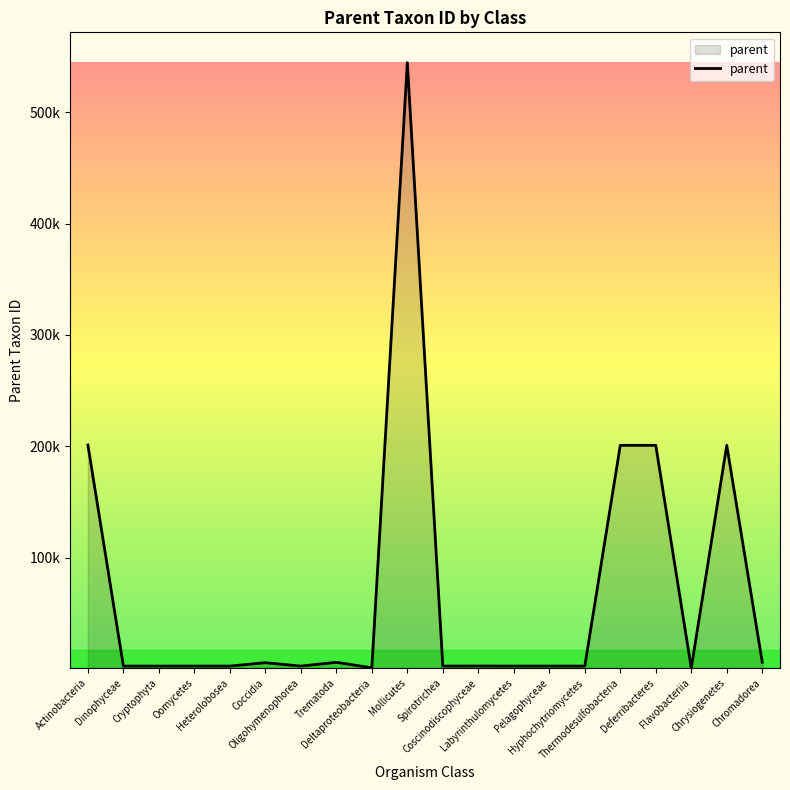

Reading right to left, what are all the values shown in this chart?

Chromadorea=6231	Chrysiogenetes=200938	Flavobacteriia=976	Deferribacteres=200930	Thermodesulfobacteria=200940	Hyphochytriomycetes=2759	Pelagophyceae=2759	Labyrinthulomycetes=2759	Coscinodiscophyceae=2836	Spirotrichea=2759	Mollicutes=544448	Deltaproteobacteria=1224	Trematoda=6157	Oligohymenophorea=2759	Coccidia=5794	Heterolobosea=2759	Oomycetes=2759	Cryptophyta=2759	Dinophyceae=2759	Actinobacteria=201174